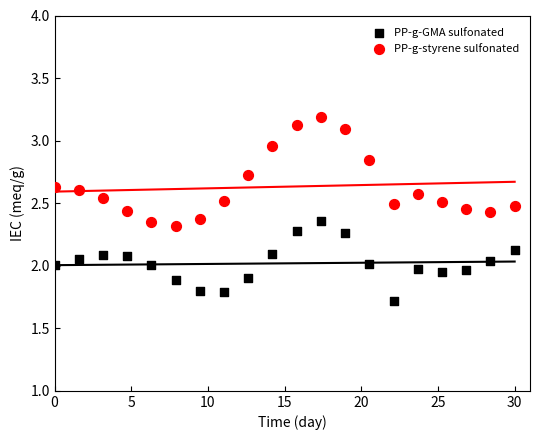

Which series contains the highest Y value?

PP-g-styrene sulfonated